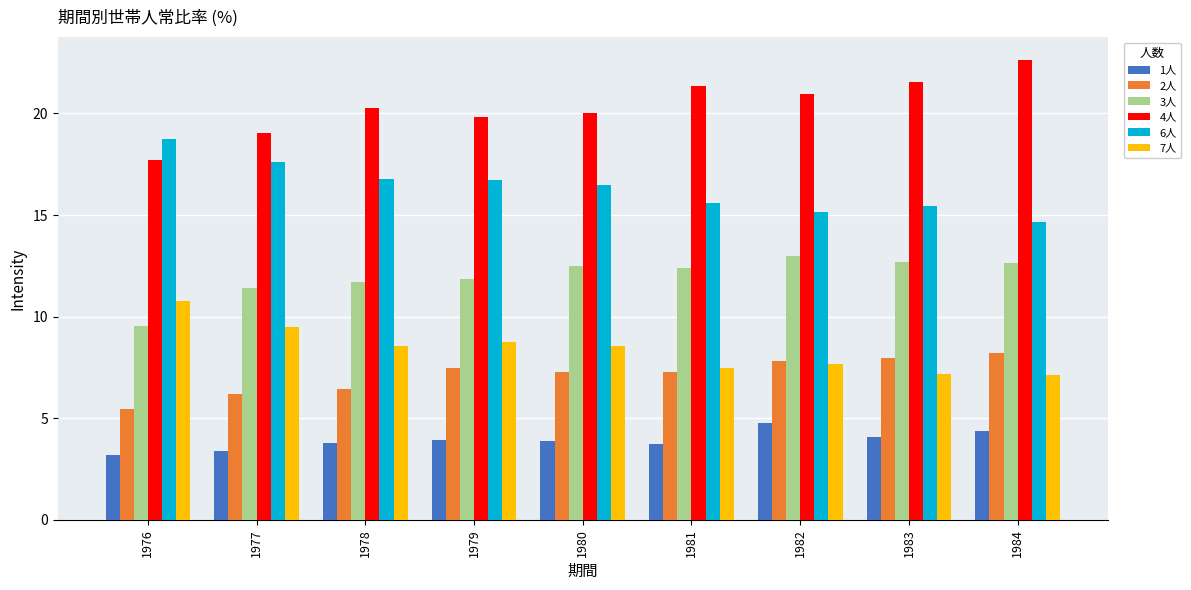

Which series has the largest total across all categories?

4人